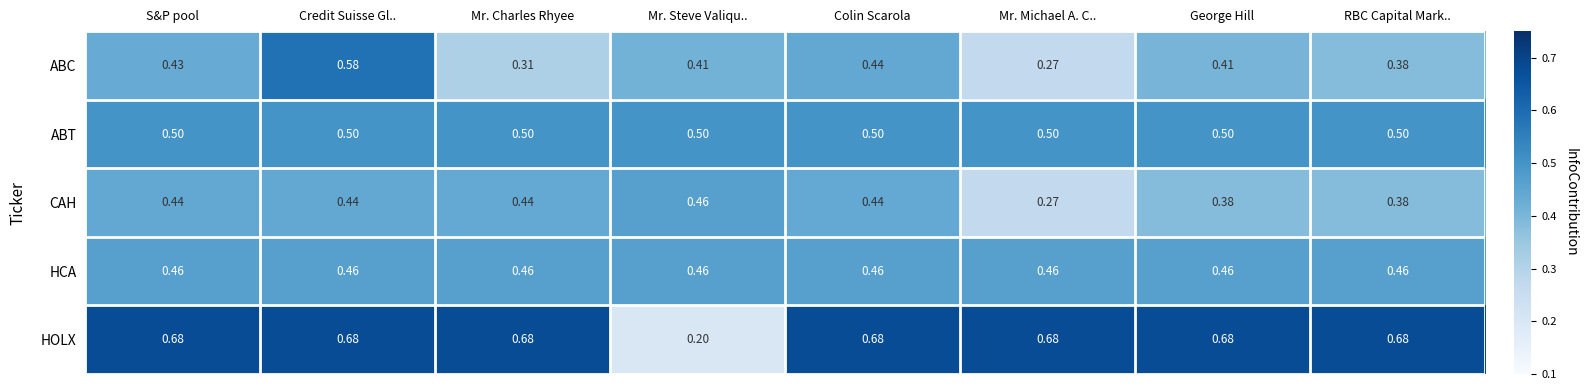

Between Mr. Charles Rhyee and Mr. Steve Valiqu.., which series saw the biggest shift?

HOLX